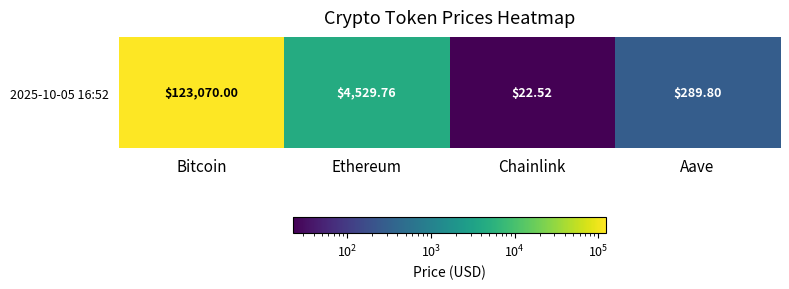

How many values exceed 4529?

2